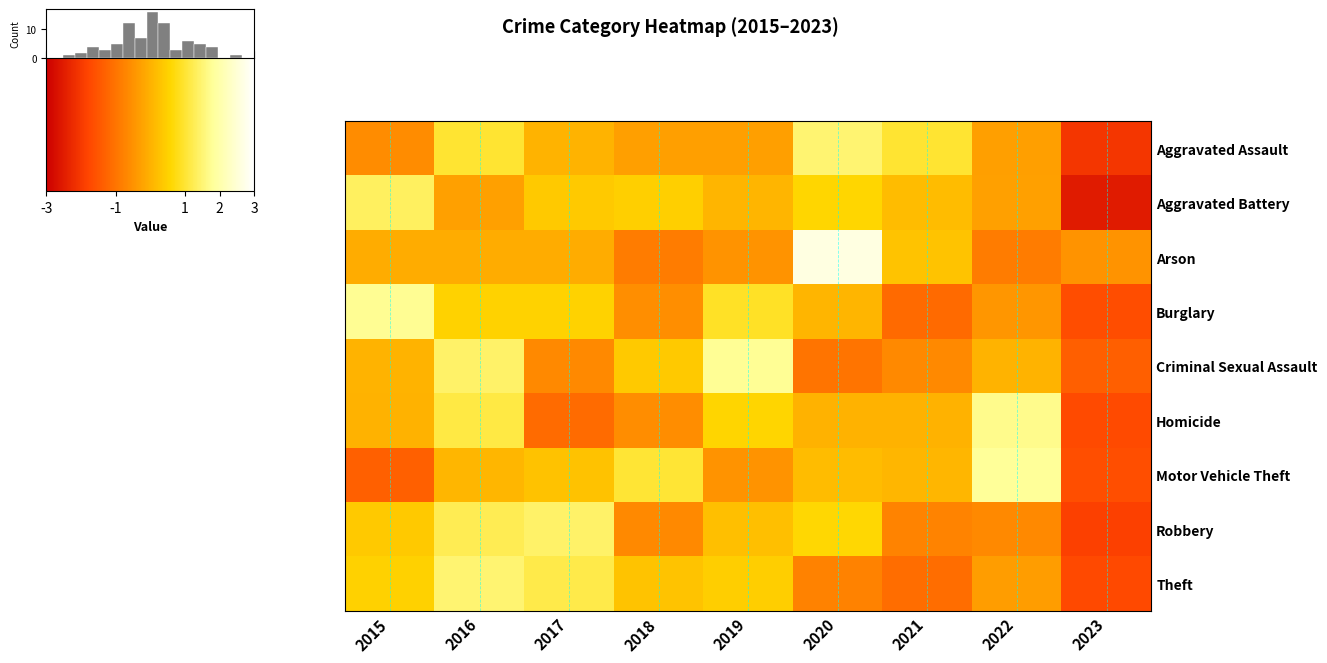

Which category has the lowest value in the Homicide series?

2023